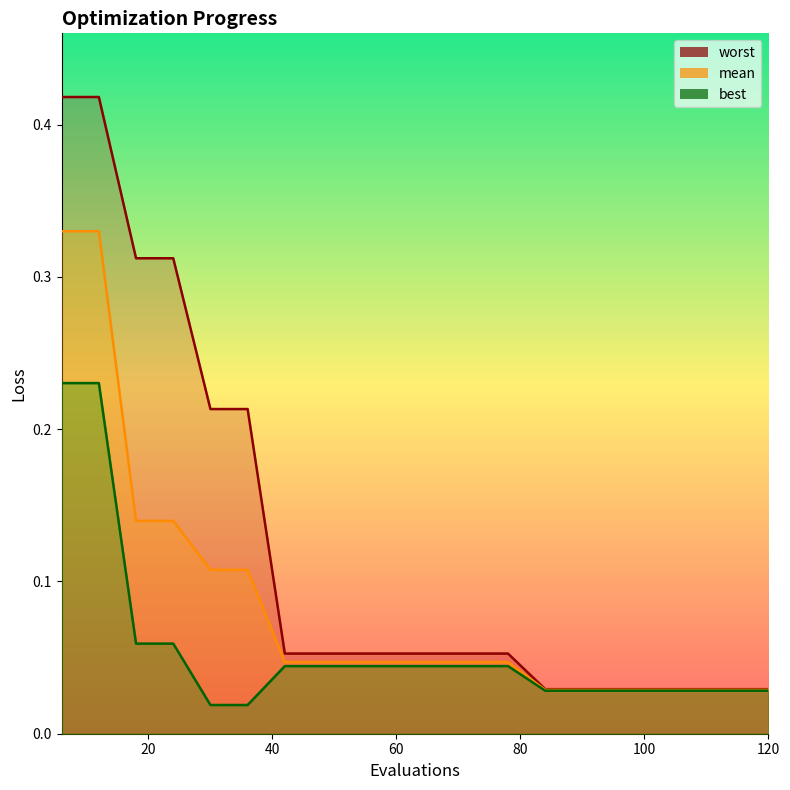

Is the value of mean at 24 greater than the value of best at 36?

Yes